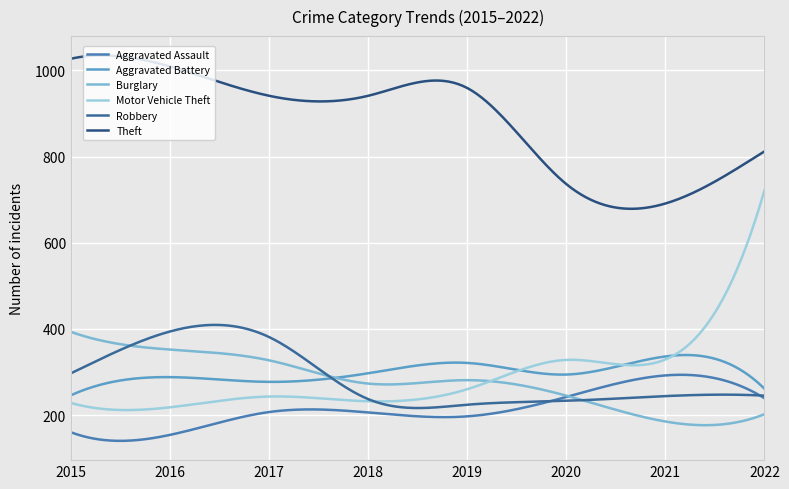

What is the difference between the second highest and minimum values in the Robbery series?

192.9